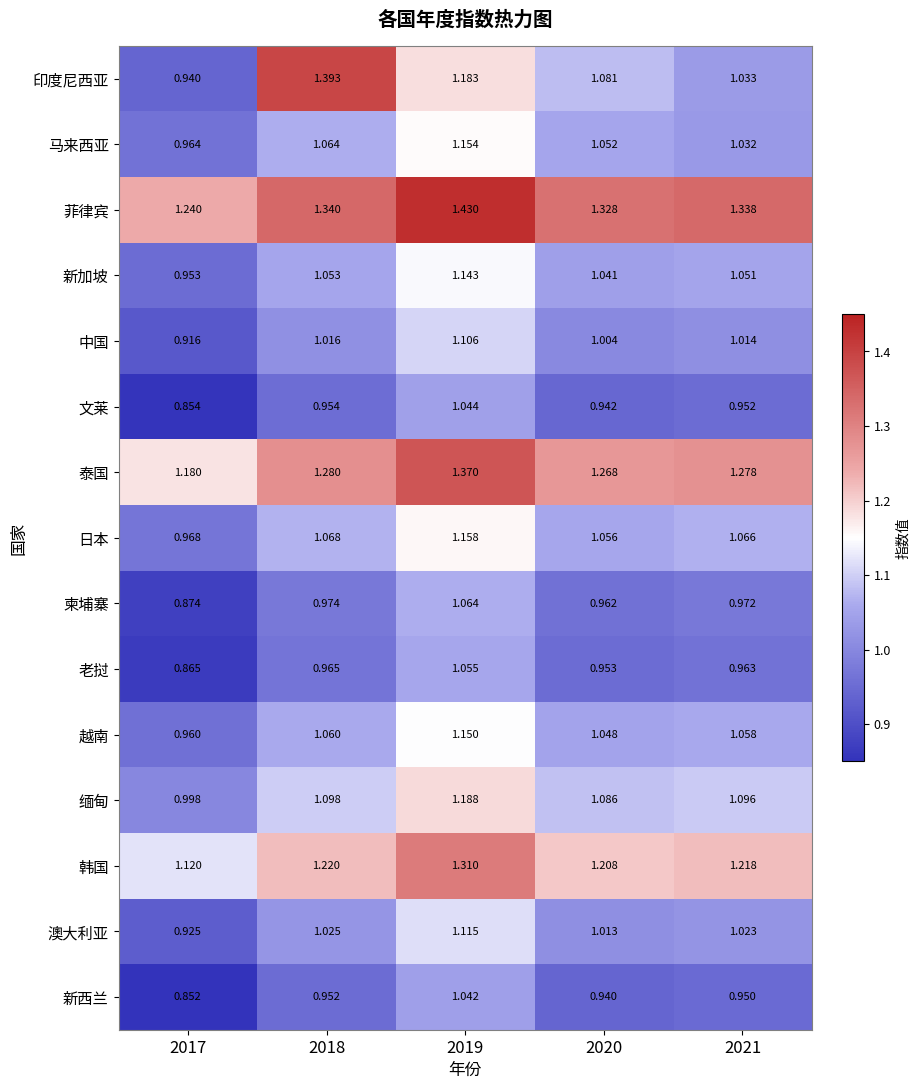

Rank the series at 2020 from highest to lowest value.

菲律宾, 泰国, 韩国, 缅甸, 印度尼西亚, 日本, 马来西亚, 越南, 新加坡, 澳大利亚, 中国, 柬埔寨, 老挝, 文莱, 新西兰